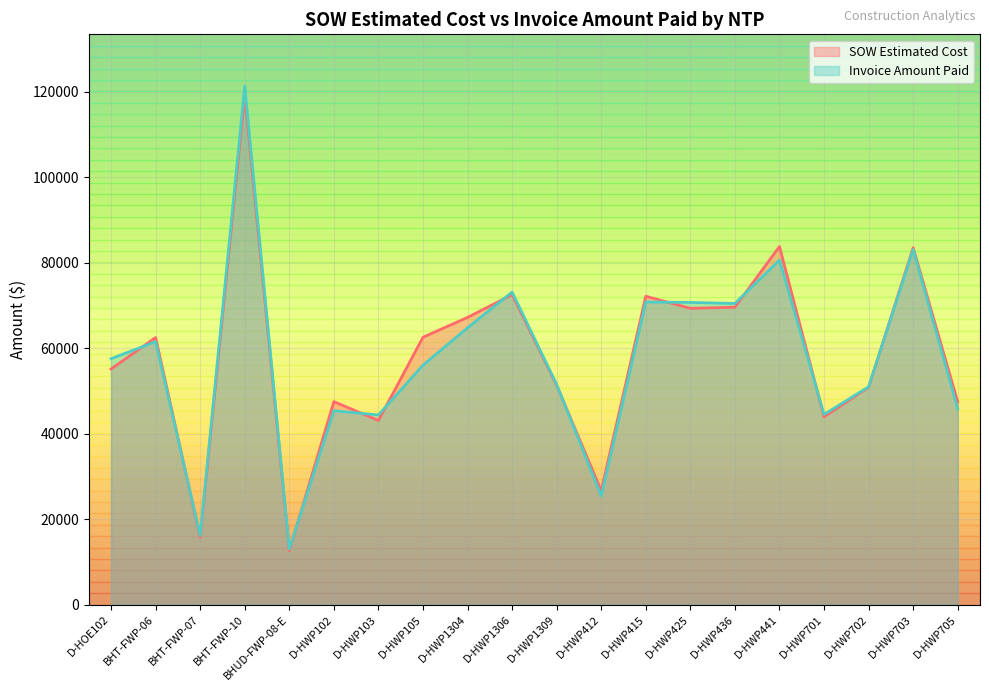

What is the value of the SOW Estimated Cost point at the 18th from the left?

50824.5